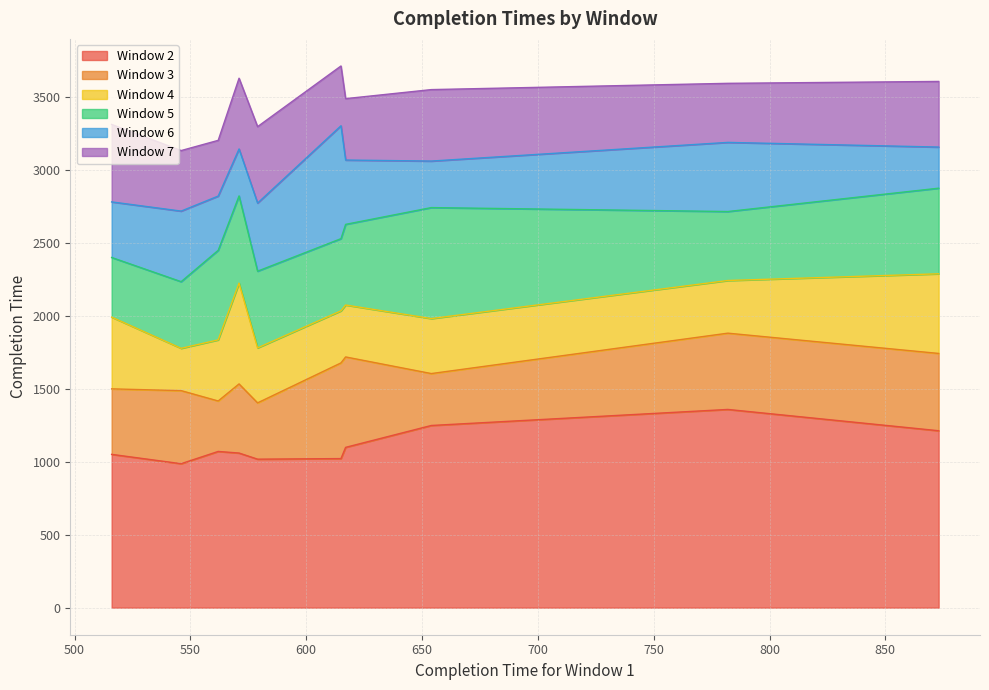

What position from the right is 579?

6